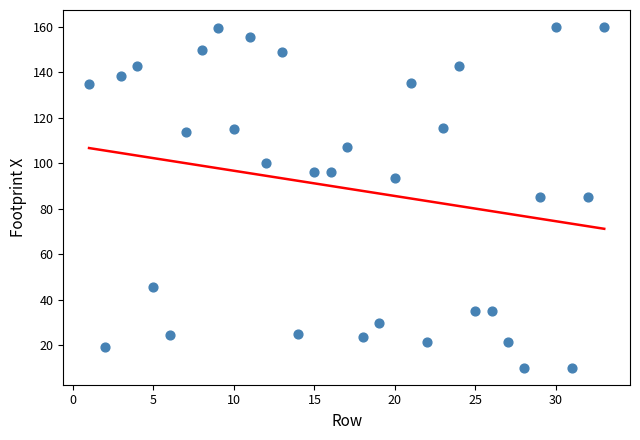

What is the range of X values (max minus min)?

32.0